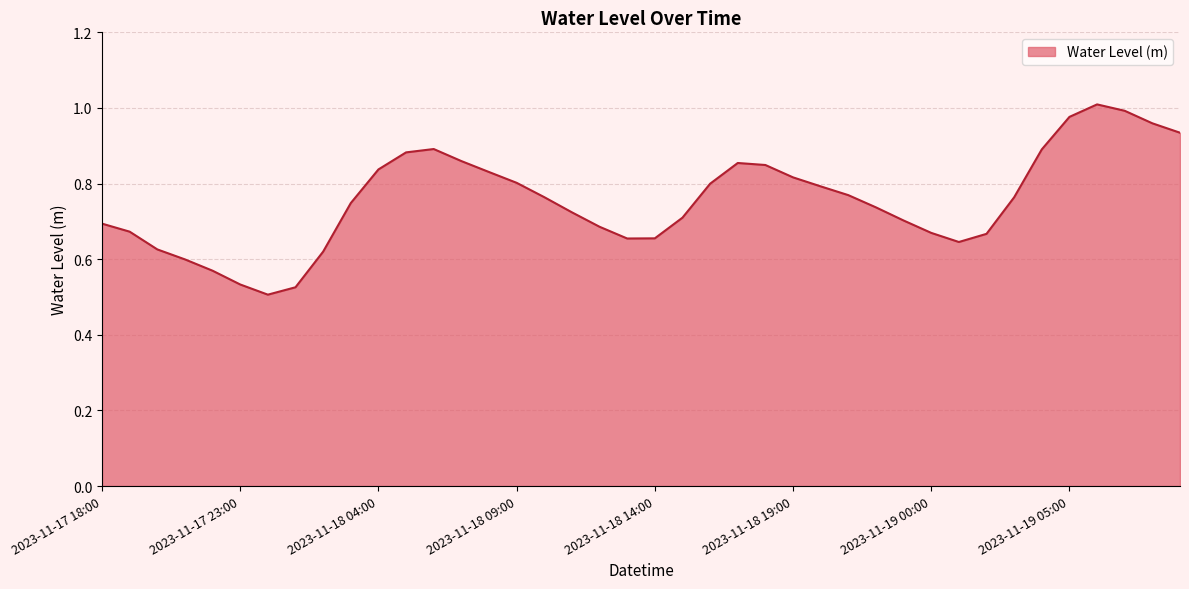

What is the sum of all values?

30.2